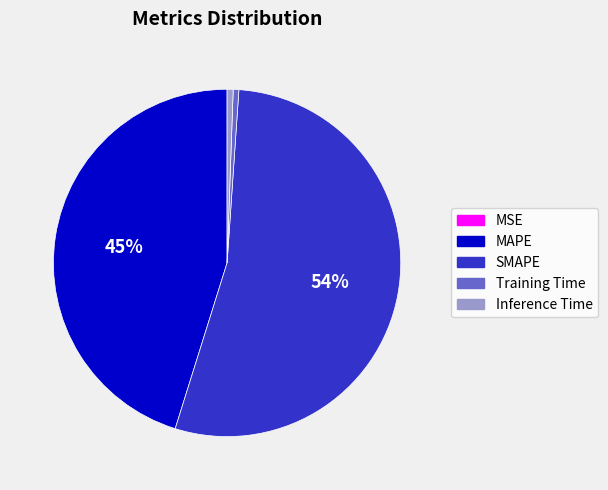

Does MAPE represent more than half of the total?

No